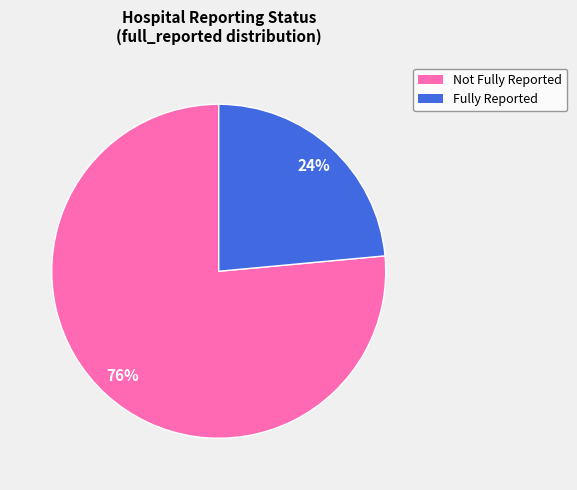

Is there a majority slice in this chart?

Yes